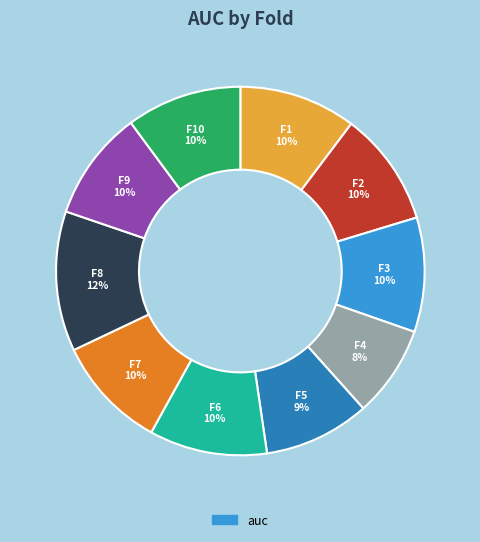

Is there any slice that represents more than half of the pie?

No